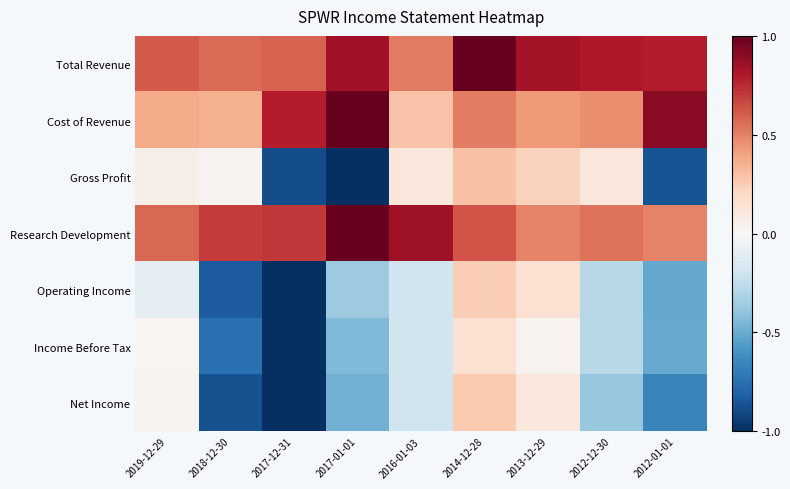

Rank the series at 2019-12-29 from lowest to highest value.

Operating Income, Income Before Tax, Net Income, Gross Profit, Cost of Revenue, Research Development, Total Revenue